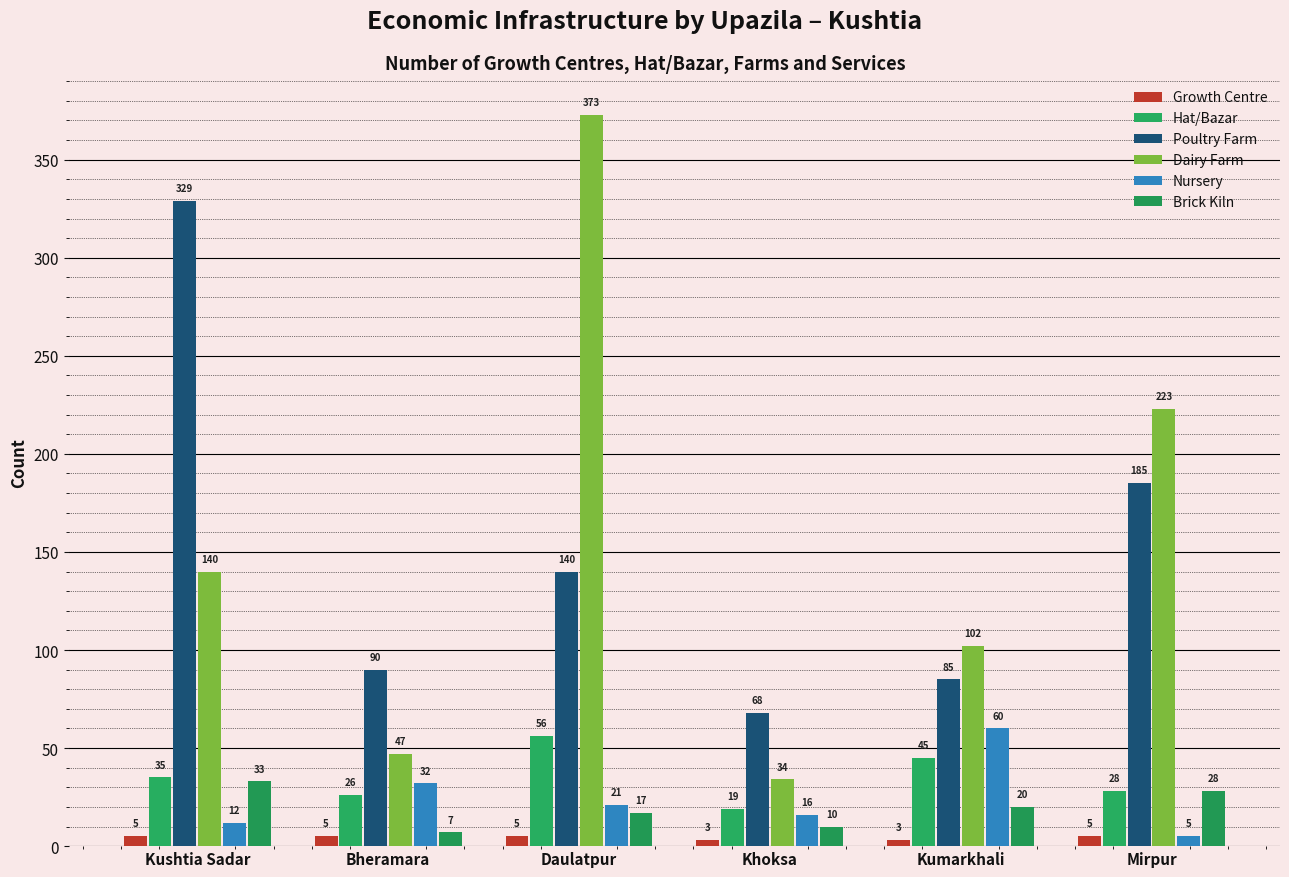

The Poultry Farm series shows 140 at Daulatpur. True or false?

True